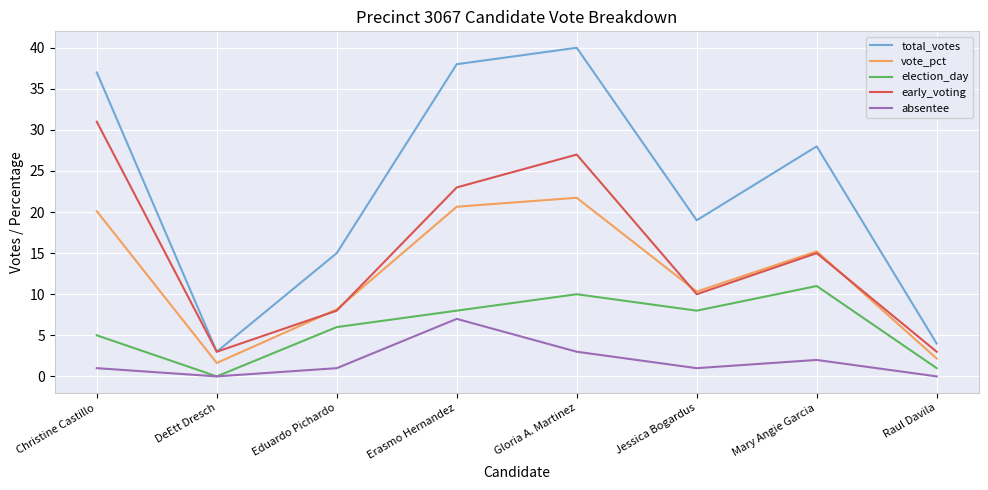

Is the value of early_voting at Erasmo Hernandez greater than the value of election_day at Mary Angie Garcia?

Yes